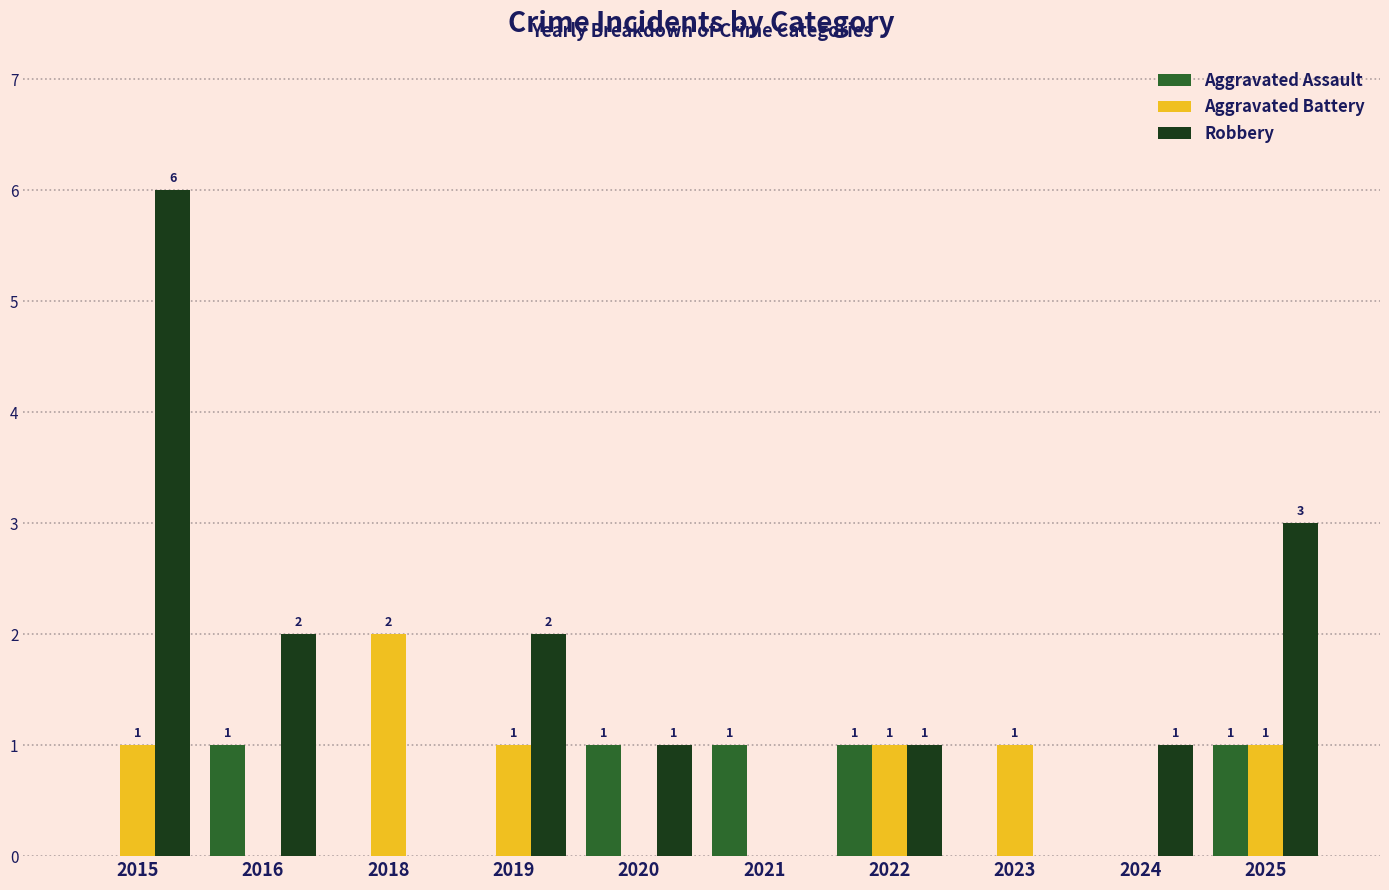

Reading left to right, extract all data points from this chart.

Aggravated Assault: 2015=0	2016=1	2018=0	2019=0	2020=1	2021=1	2022=1	2023=0	2024=0	2025=1
Aggravated Battery: 2015=1	2016=0	2018=2	2019=1	2020=0	2021=0	2022=1	2023=1	2024=0	2025=1
Robbery: 2015=6	2016=2	2018=0	2019=2	2020=1	2021=0	2022=1	2023=0	2024=1	2025=3